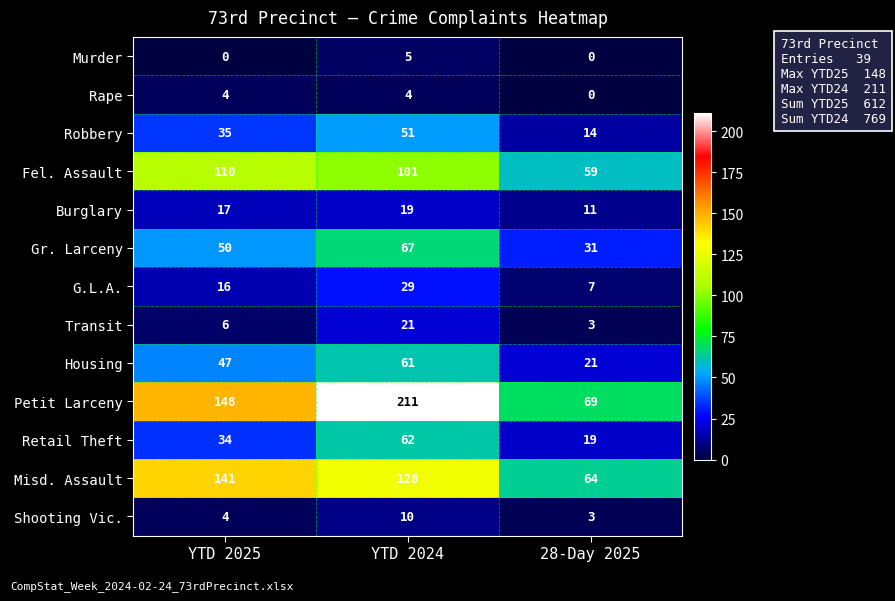

Between YTD 2025 and YTD 2024, which series saw the biggest shift?

Petit Larceny